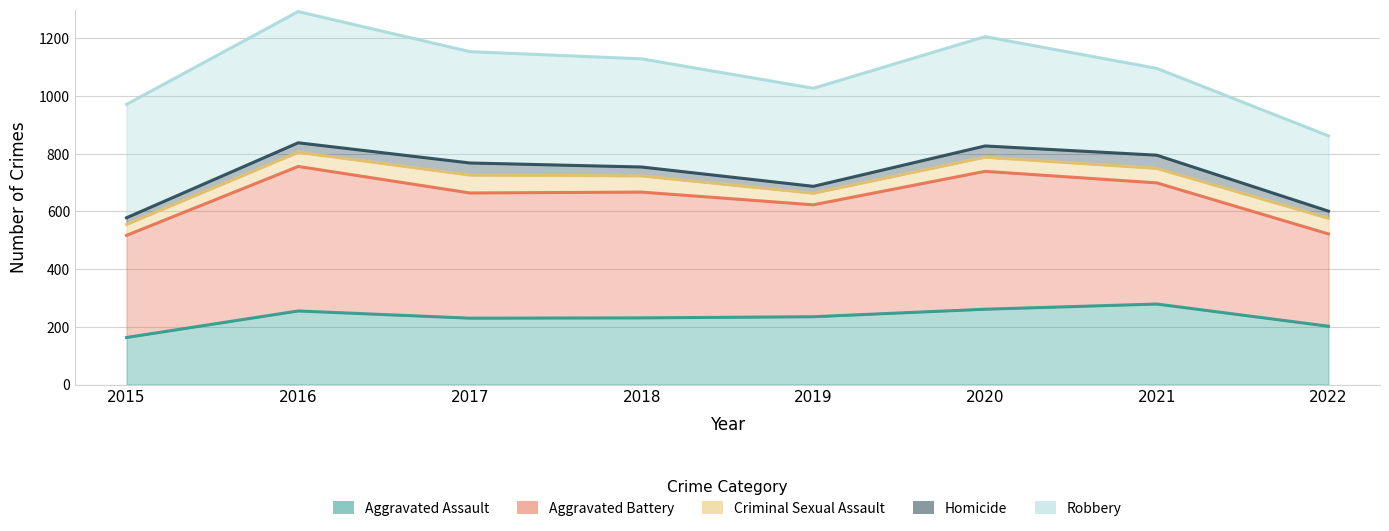

What is the value of the Homicide point at the 2nd from the left?

838